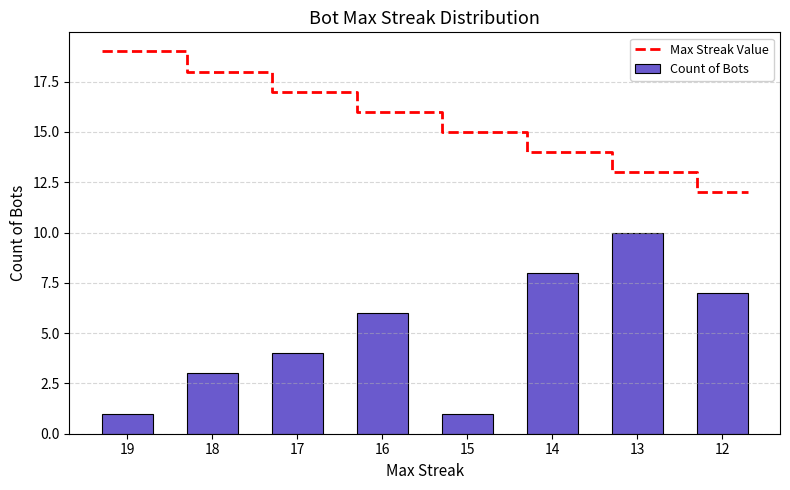

What is the lowest value of the Max Streak Value series?

12